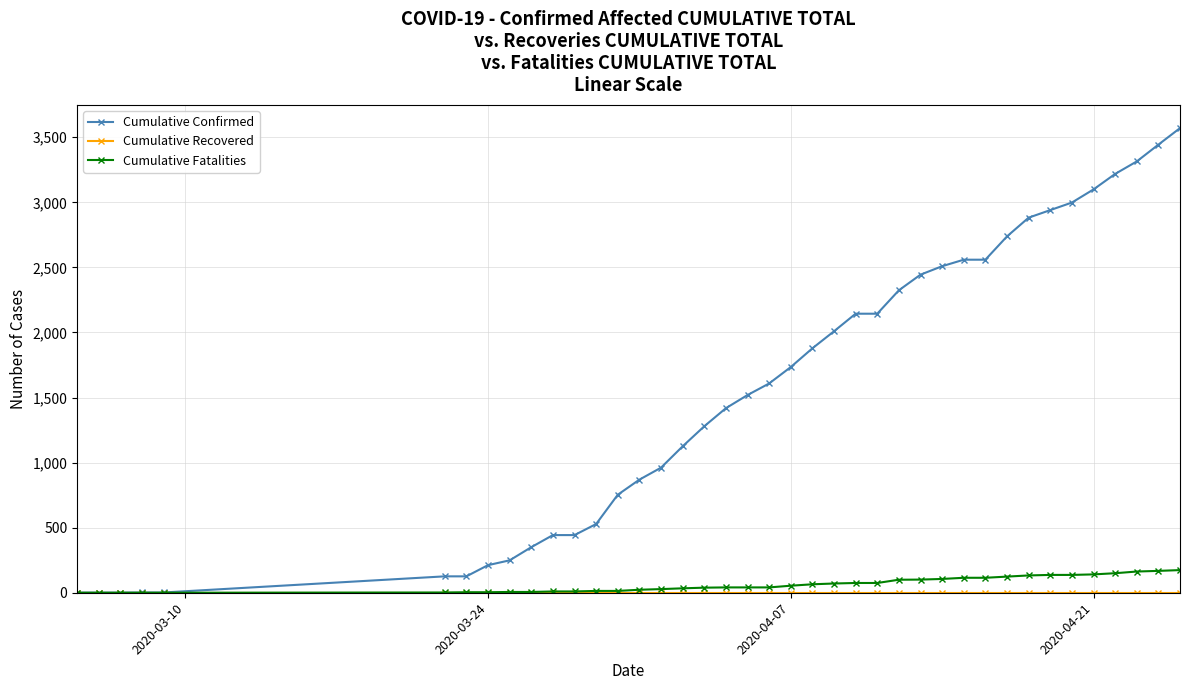

Which series has the largest total across all categories?

Cumulative Confirmed